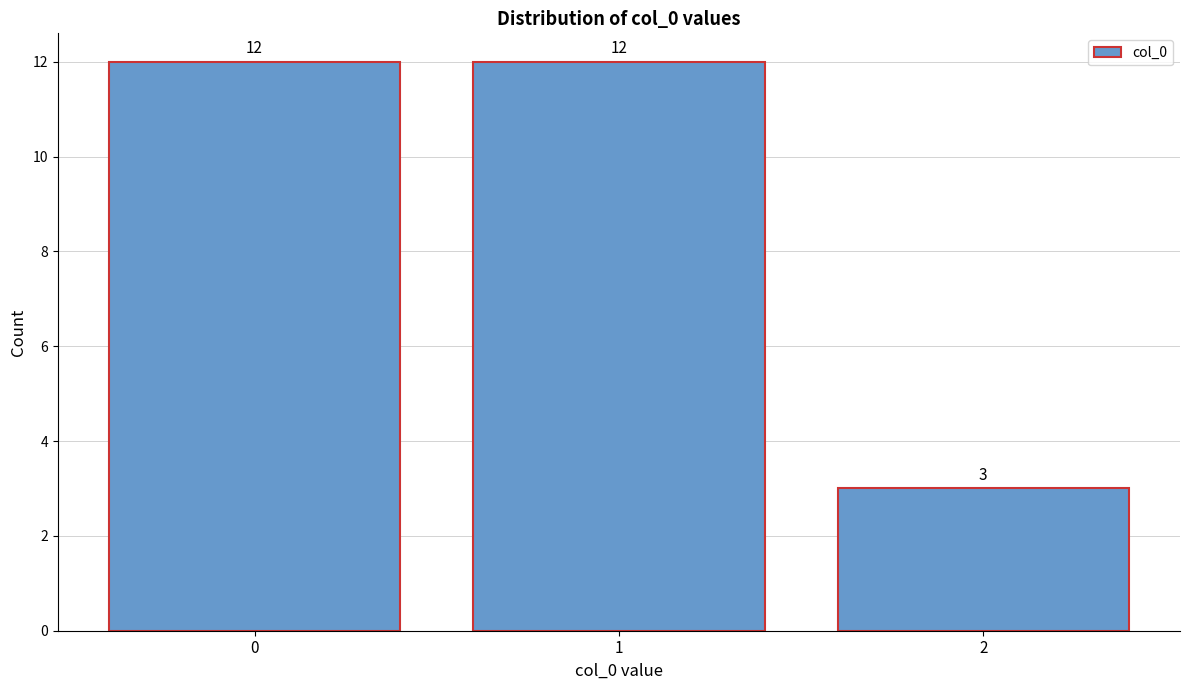

Reading left to right, transcribe all the data shown in this chart.

12	12	3